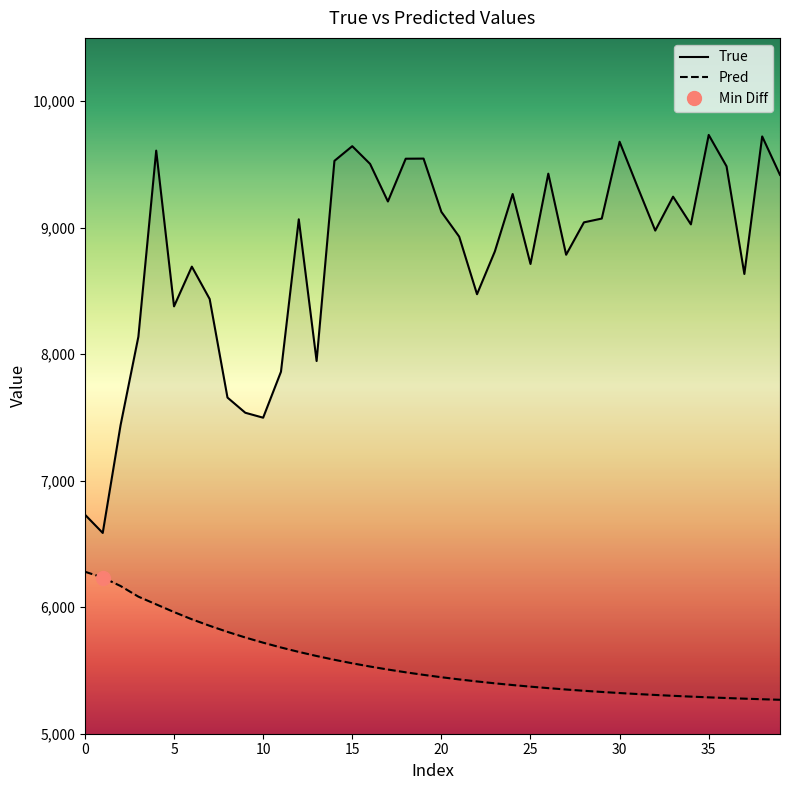

True or false: True and Pred cross at least once.

False